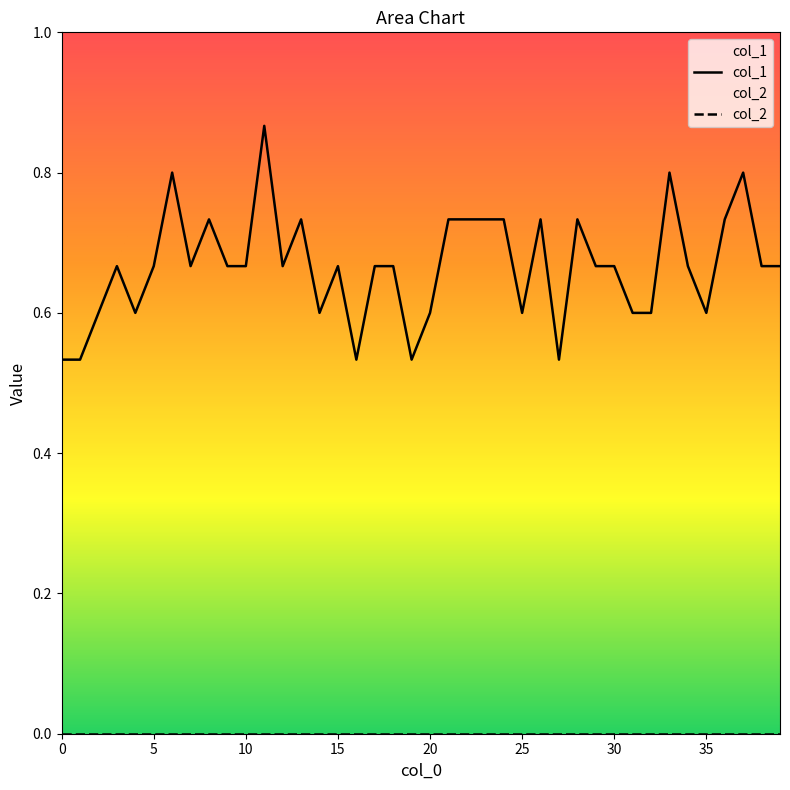

Rank the series by their average value, from highest to lowest.

col_1, col_2